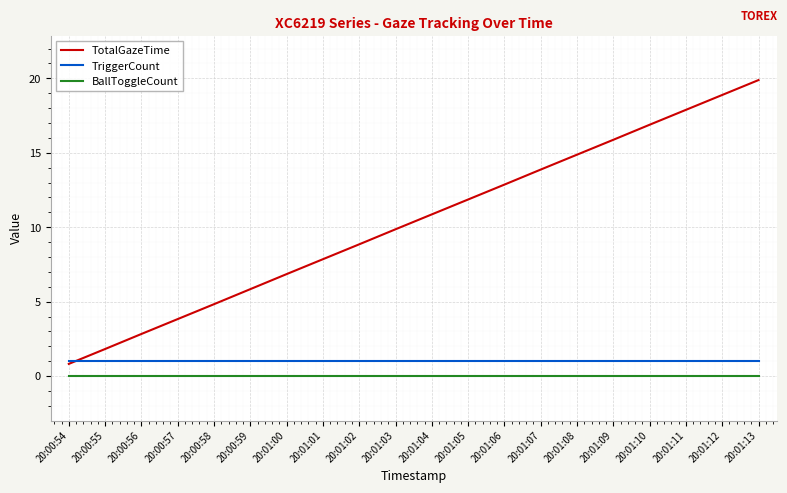

Which label corresponds to the largest value in the chart?

20:01:13